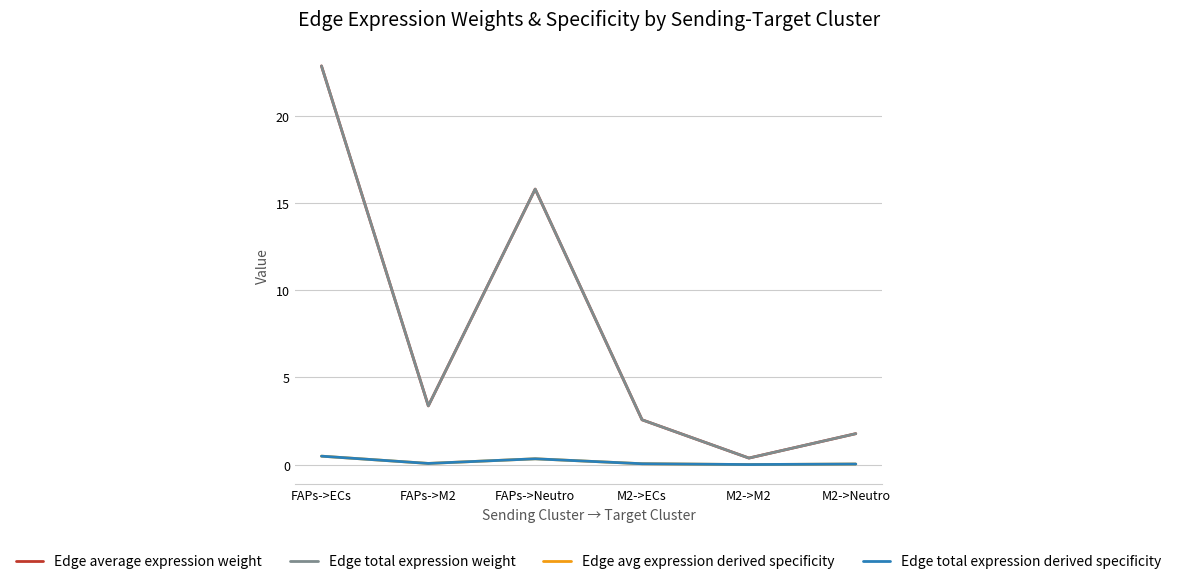

Where is Edge avg expression derived specificity nearest to the value 0?

M2->M2